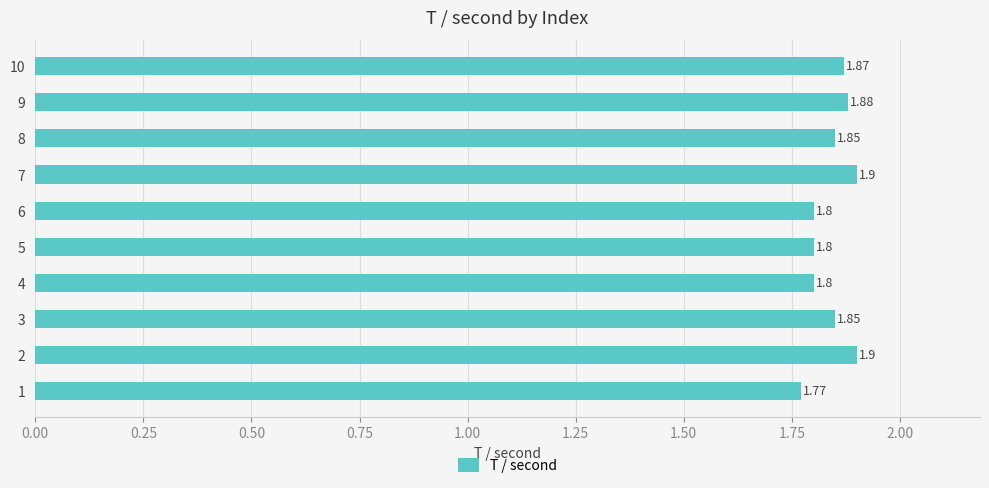

What is the sum of the values at 6 and 2?

3.7